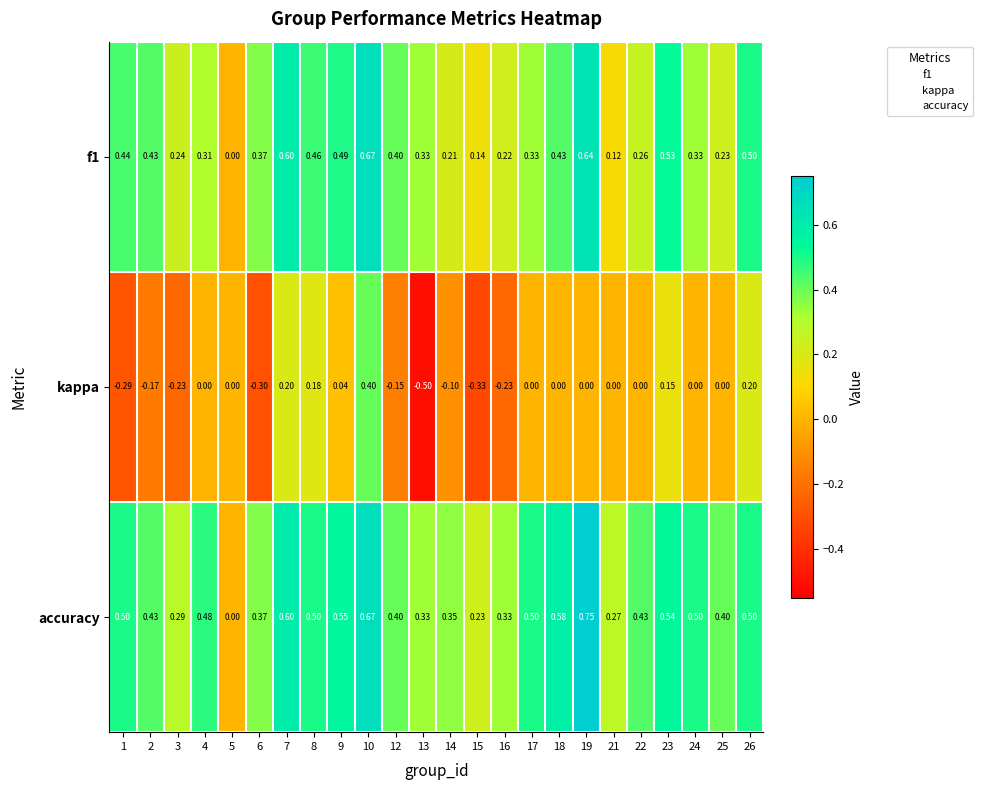

Which series changed the most between 4 and 6?

kappa